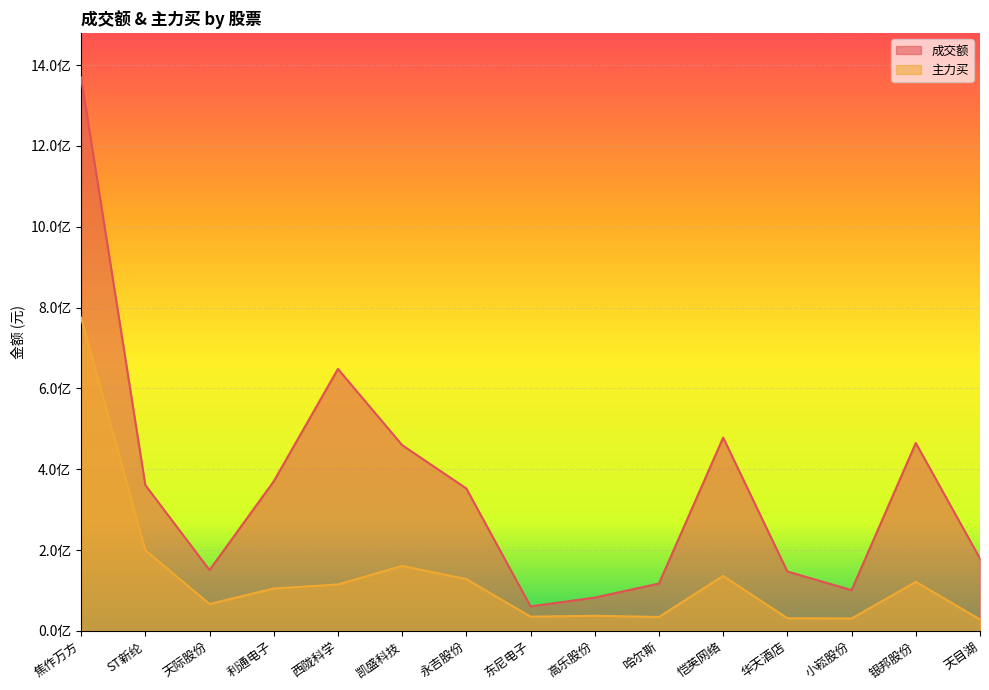

What is the sum of the 成交额 values at 焦作万方 and 西陇科学?

2017698512